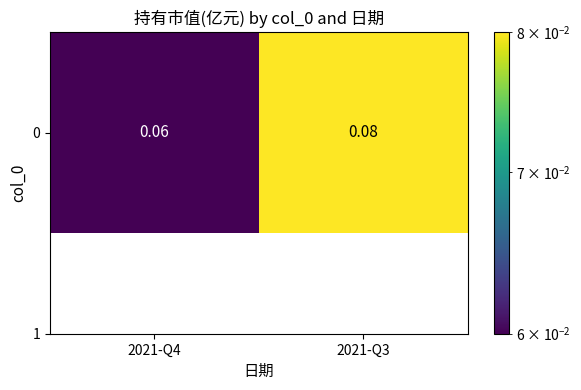

True or false: the data shows 0.0 at 2021-Q3.

False